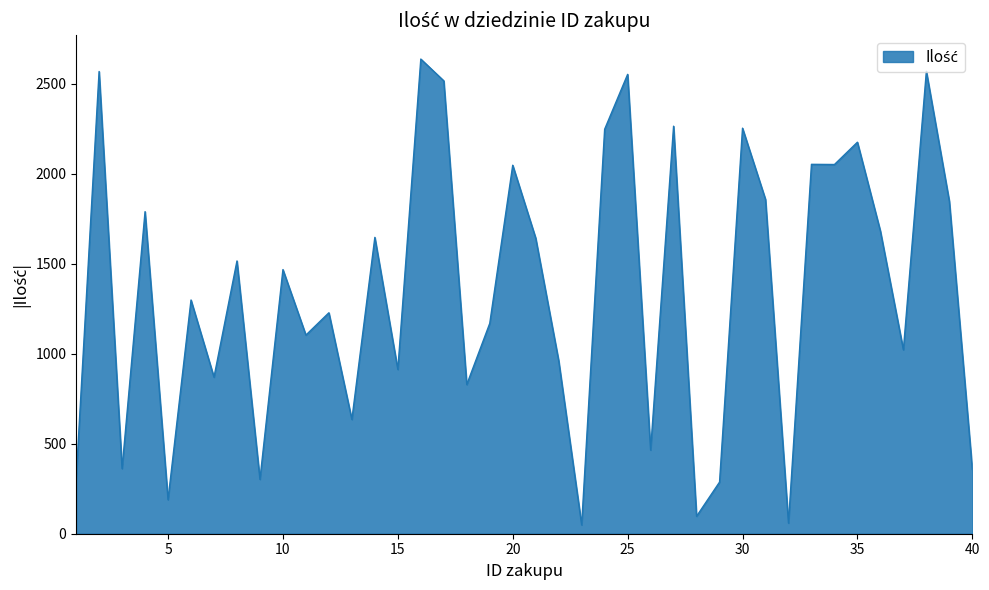

What is the difference between the maximum and minimum values?

2589